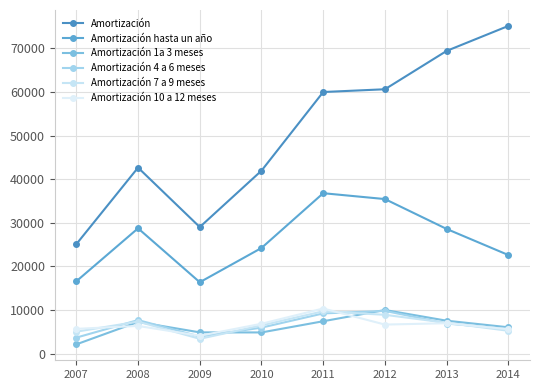

Which category has the highest value in the Amortización hasta un año series?

2011